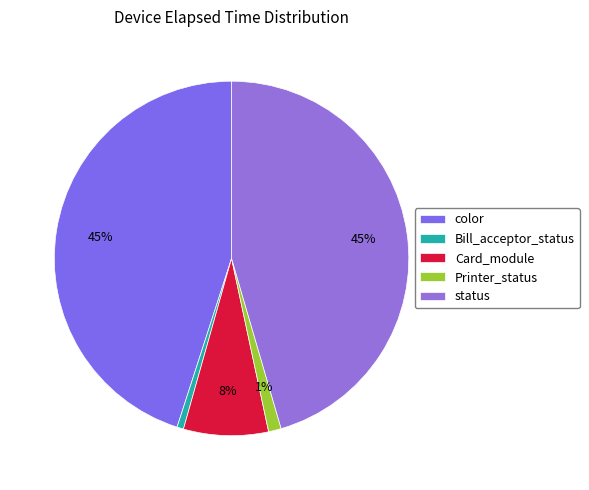

Combined, do status and Card_module account for over 50%?

Yes